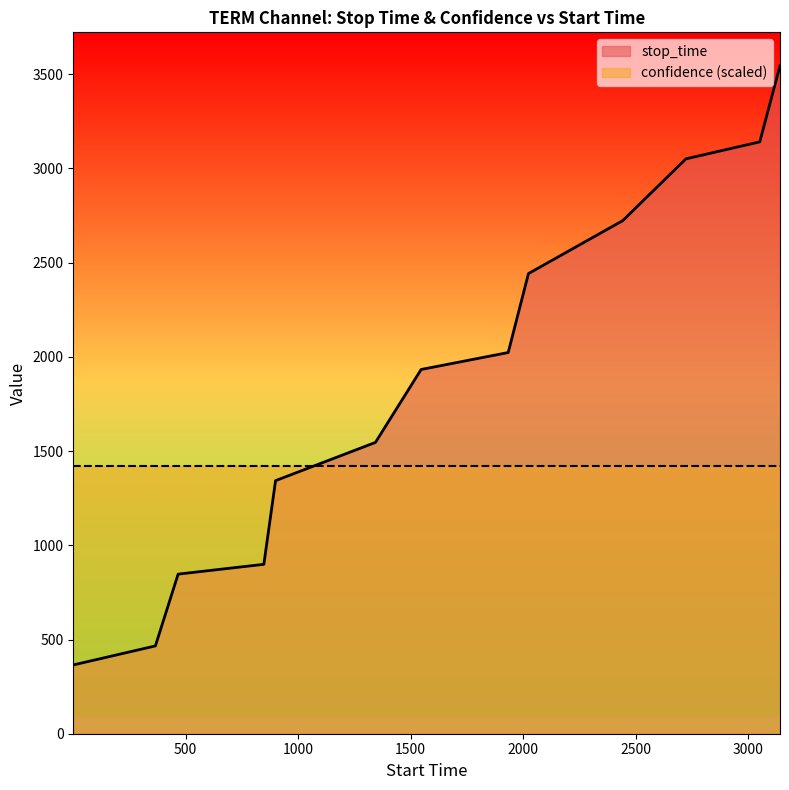

Approximately how many times larger is the value at 900 compared to 1934?

0.7